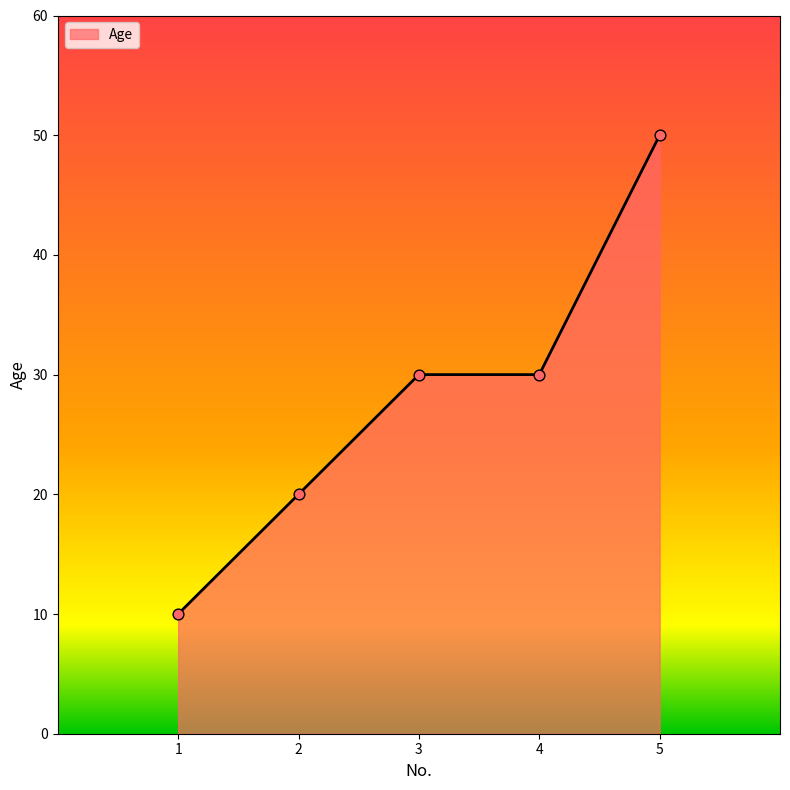

Between 5 and 2, which is larger?

5